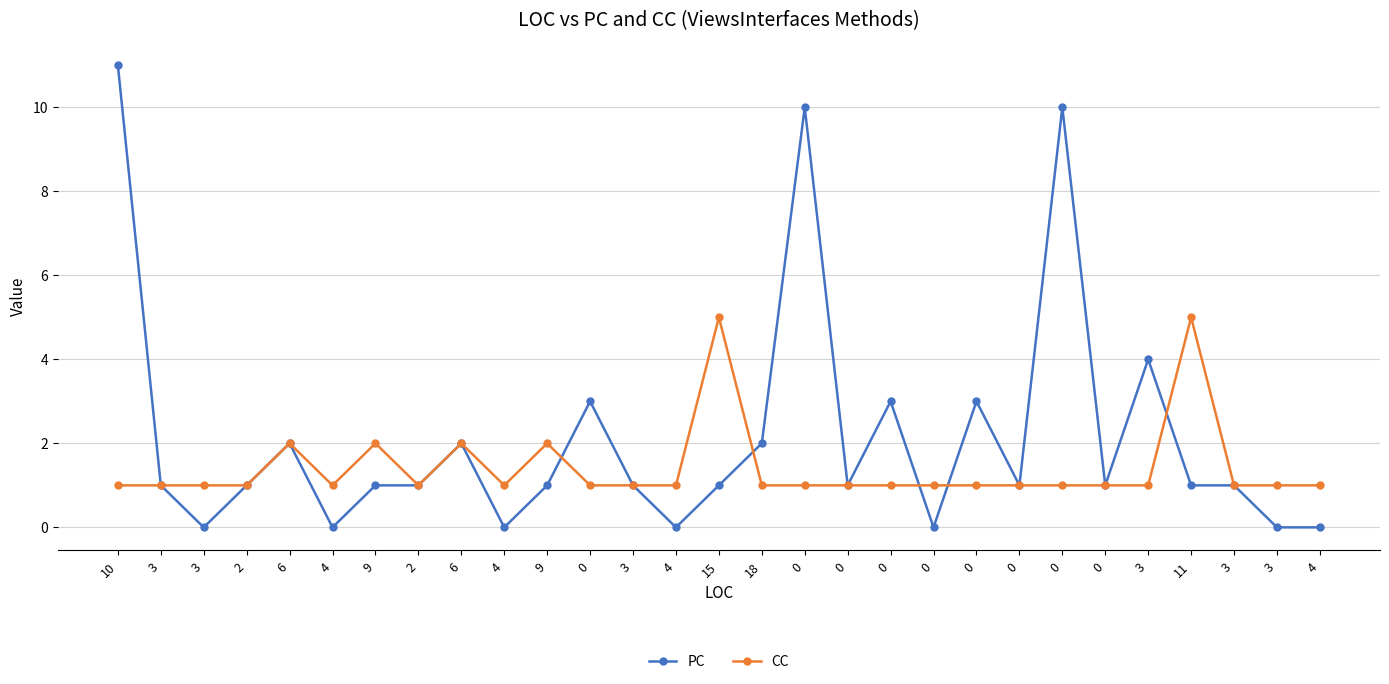

How many data points does each series have?

29